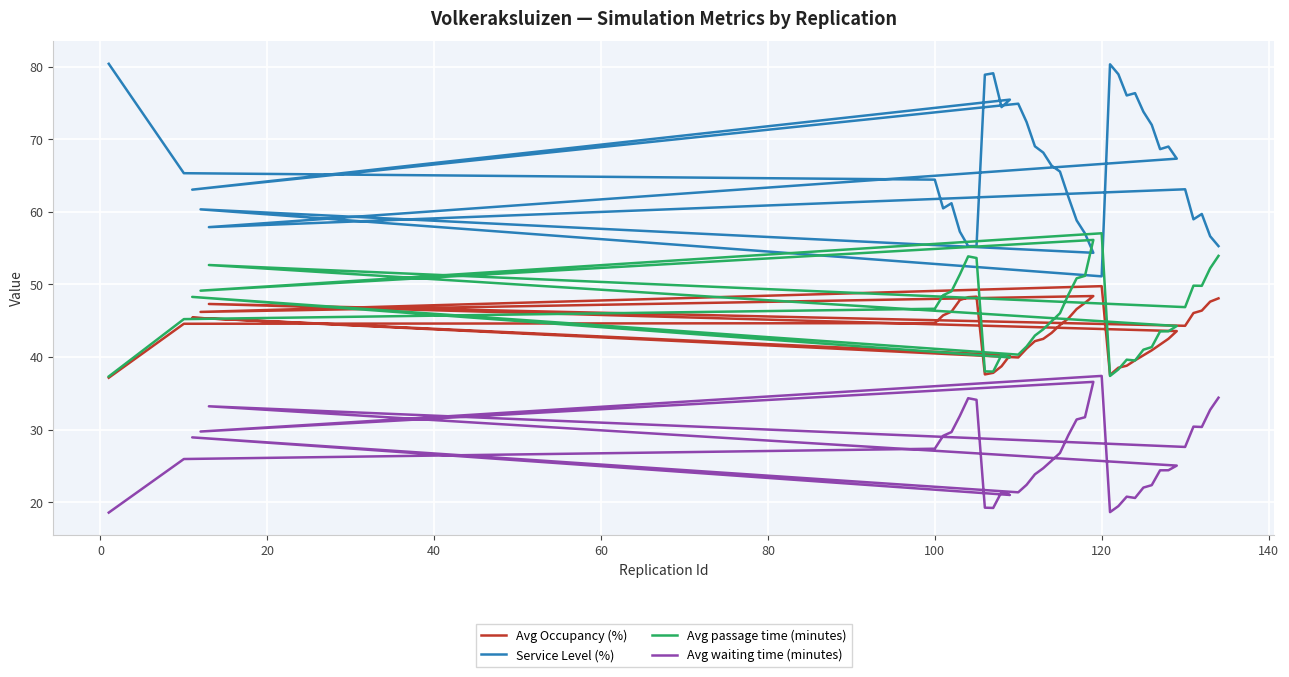

What is the average value of the Avg waiting time (minutes) series?

26.7